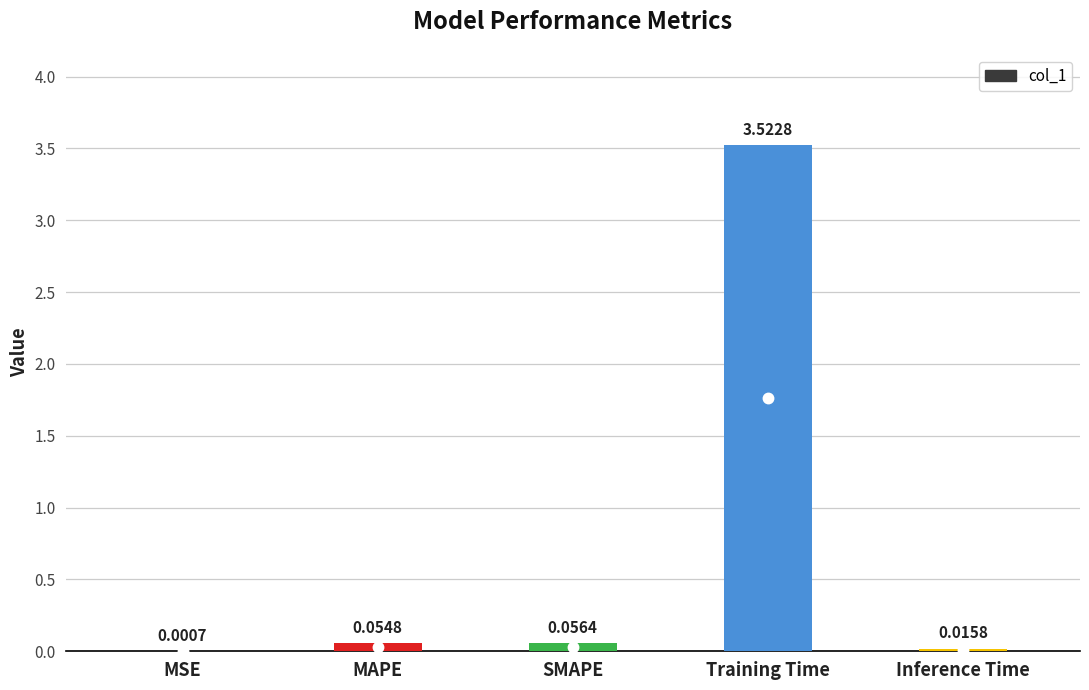

Where is the data nearest to the value 1?

SMAPE